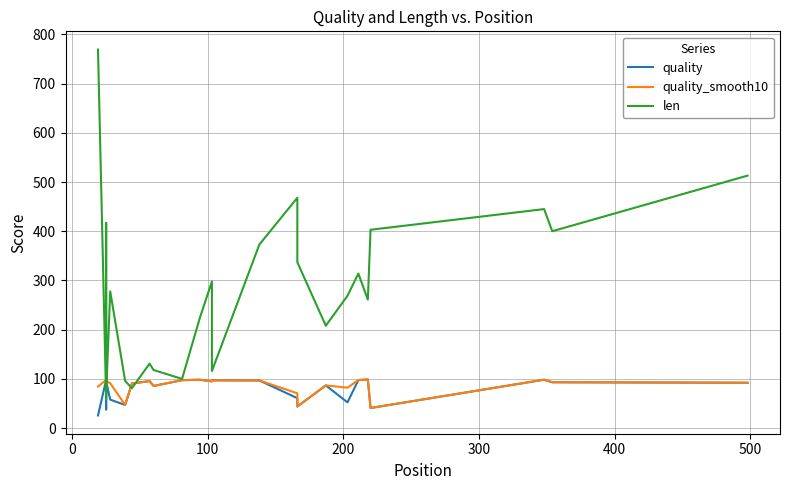

What is the value of the quality_smooth10 point at the 6th from the left?

91.3